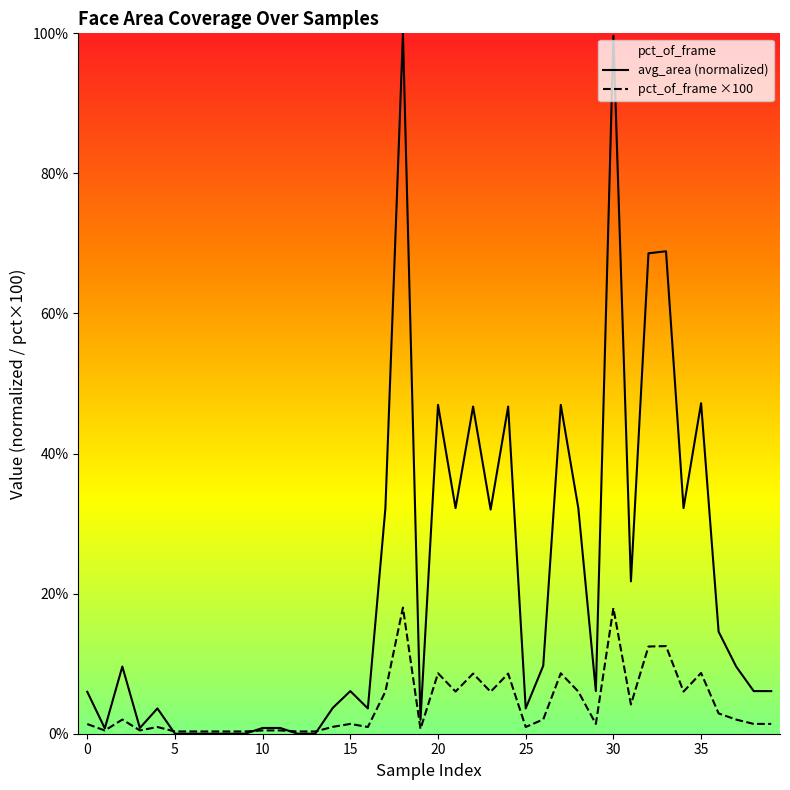

True or false: pct_of_frame ×100 has more than 2 points higher than both neighbors.

True